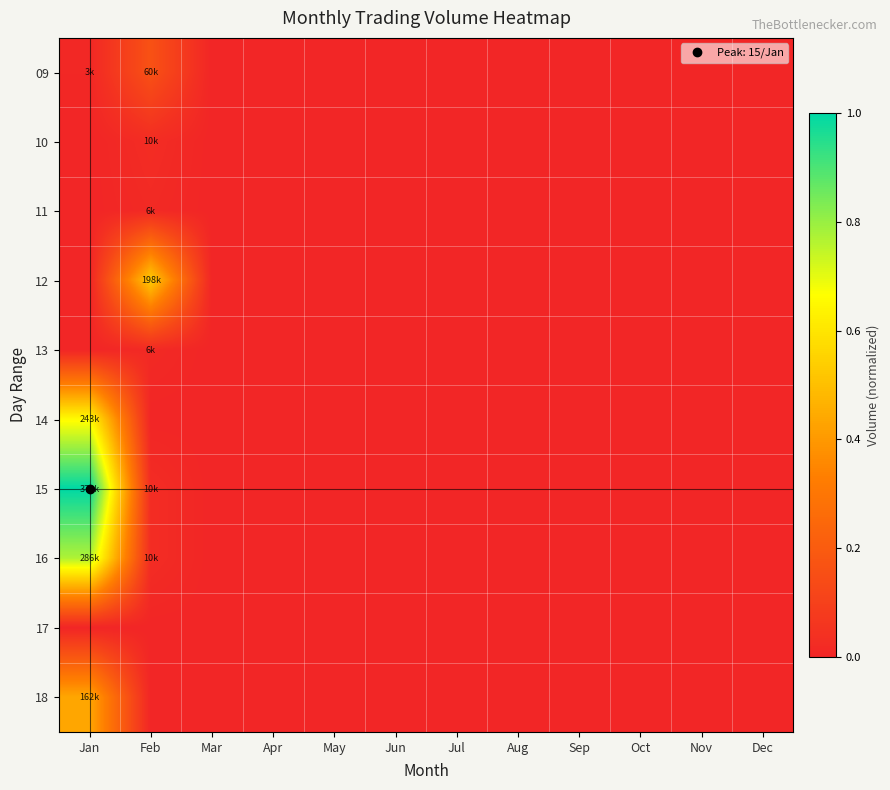

Reading left to right, list all the values displayed in this chart.

09: Jan=0.0	Feb=0.2	Mar=0.0	Apr=0.0	May=0.0	Jun=0.0	Jul=0.0	Aug=0.0	Sep=0.0	Oct=0.0	Nov=0.0	Dec=0.0
10: Jan=0.0	Feb=0.0	Mar=0.0	Apr=0.0	May=0.0	Jun=0.0	Jul=0.0	Aug=0.0	Sep=0.0	Oct=0.0	Nov=0.0	Dec=0.0
11: Jan=0.0	Feb=0.0	Mar=0.0	Apr=0.0	May=0.0	Jun=0.0	Jul=0.0	Aug=0.0	Sep=0.0	Oct=0.0	Nov=0.0	Dec=0.0
12: Jan=0.0	Feb=0.5	Mar=0.0	Apr=0.0	May=0.0	Jun=0.0	Jul=0.0	Aug=0.0	Sep=0.0	Oct=0.0	Nov=0.0	Dec=0.0
13: Jan=0.0	Feb=0.0	Mar=0.0	Apr=0.0	May=0.0	Jun=0.0	Jul=0.0	Aug=0.0	Sep=0.0	Oct=0.0	Nov=0.0	Dec=0.0
14: Jan=0.7	Feb=0.0	Mar=0.0	Apr=0.0	May=0.0	Jun=0.0	Jul=0.0	Aug=0.0	Sep=0.0	Oct=0.0	Nov=0.0	Dec=0.0
15: Jan=1.0	Feb=0.0	Mar=0.0	Apr=0.0	May=0.0	Jun=0.0	Jul=0.0	Aug=0.0	Sep=0.0	Oct=0.0	Nov=0.0	Dec=0.0
16: Jan=0.8	Feb=0.0	Mar=0.0	Apr=0.0	May=0.0	Jun=0.0	Jul=0.0	Aug=0.0	Sep=0.0	Oct=0.0	Nov=0.0	Dec=0.0
17: Jan=0.0	Feb=0.0	Mar=0.0	Apr=0.0	May=0.0	Jun=0.0	Jul=0.0	Aug=0.0	Sep=0.0	Oct=0.0	Nov=0.0	Dec=0.0
18: Jan=0.4	Feb=0.0	Mar=0.0	Apr=0.0	May=0.0	Jun=0.0	Jul=0.0	Aug=0.0	Sep=0.0	Oct=0.0	Nov=0.0	Dec=0.0